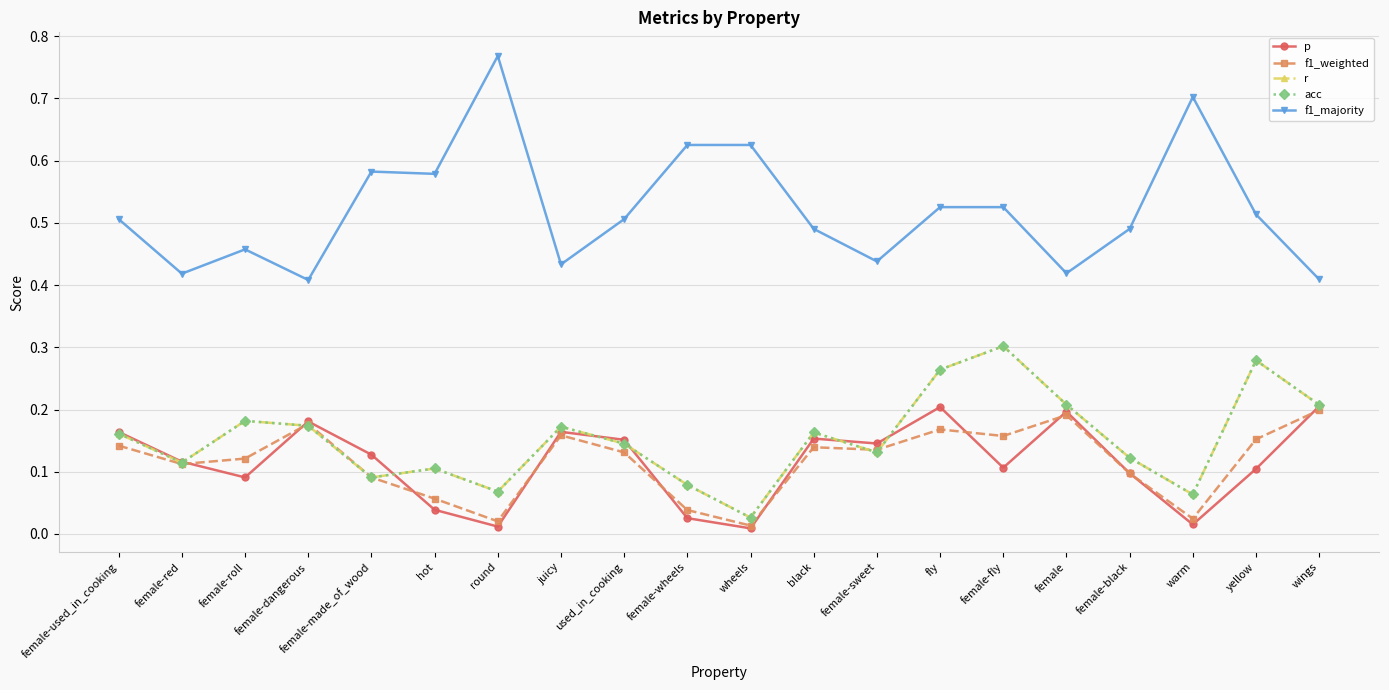

List the labels in order of acc value, smallest first.

wheels, warm, round, female-wheels, female-made_of_wood, hot, female-red, female-black, female-sweet, used_in_cooking, female-used_in_cooking, black, juicy, female-dangerous, female-roll, wings, female, fly, yellow, female-fly